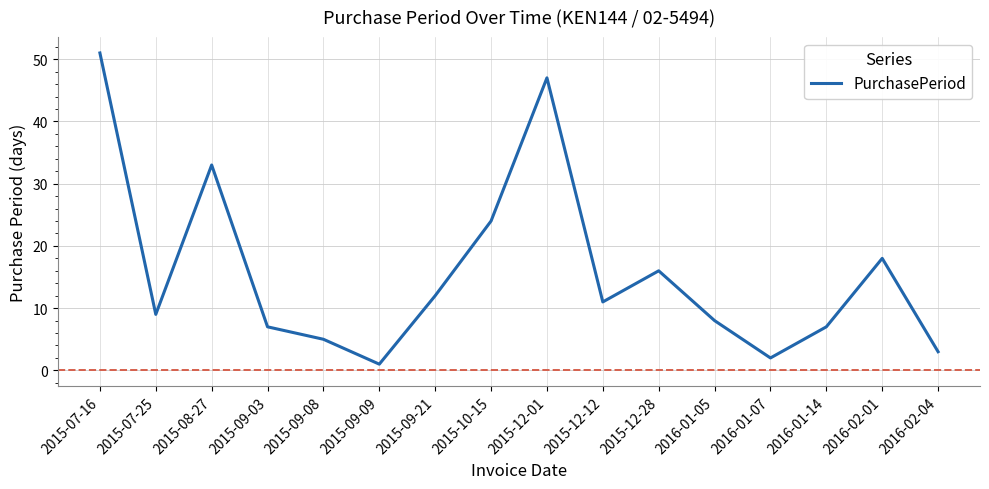

How many categories are shown in the chart?

16